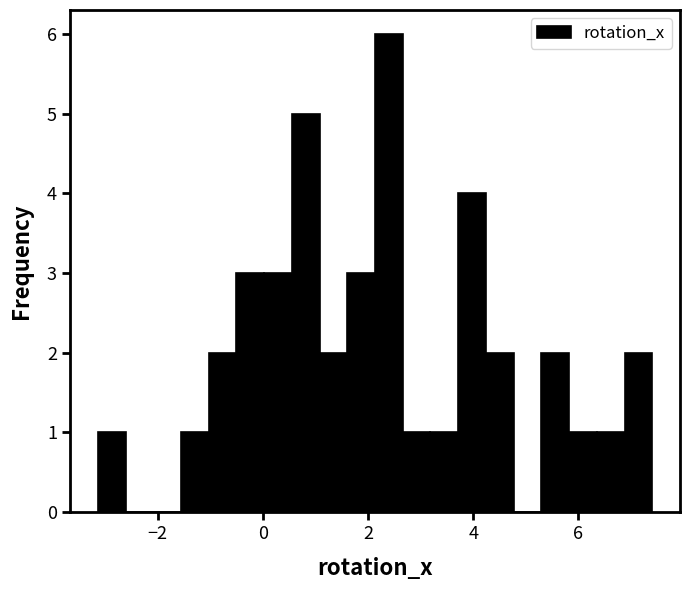

Around what value on the x-axis is the tallest bar? Give the approximate position of its centre, as read against the axis.

2.4